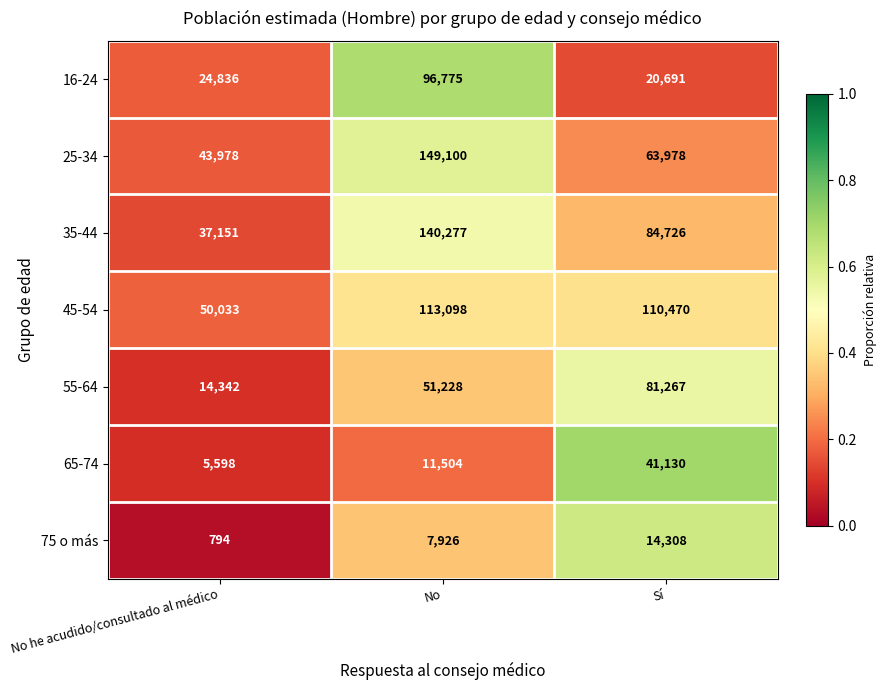

What is the sum of the 45-54 values at No he acudido/consultado al médico and No?

163131